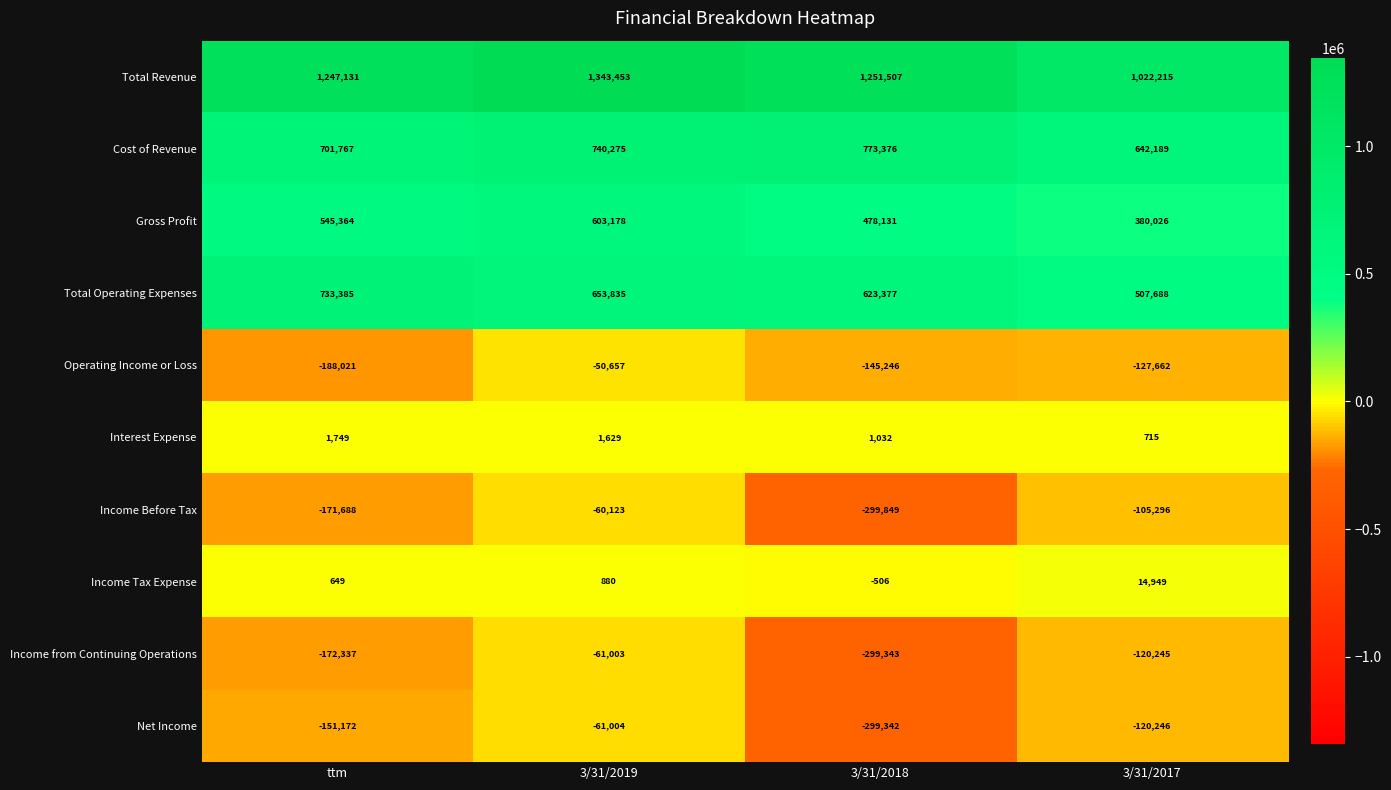

Where does the Total Operating Expenses series first go above 653835?

ttm